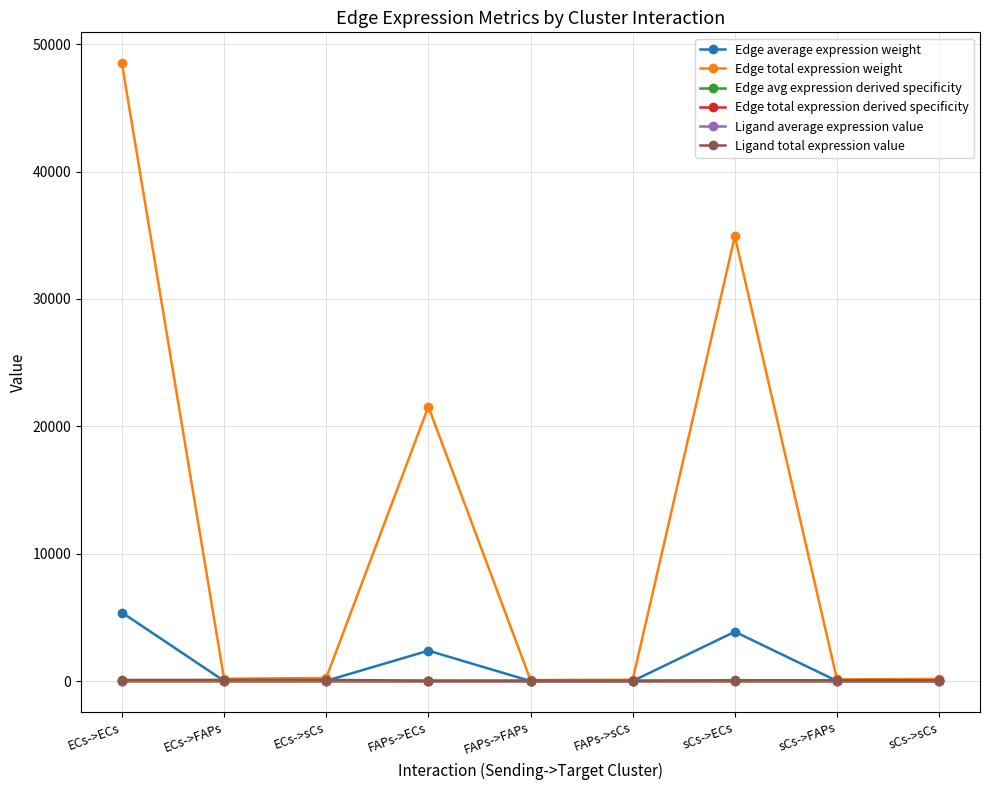

What is the total value across all series at ECs->sCs?

408.9